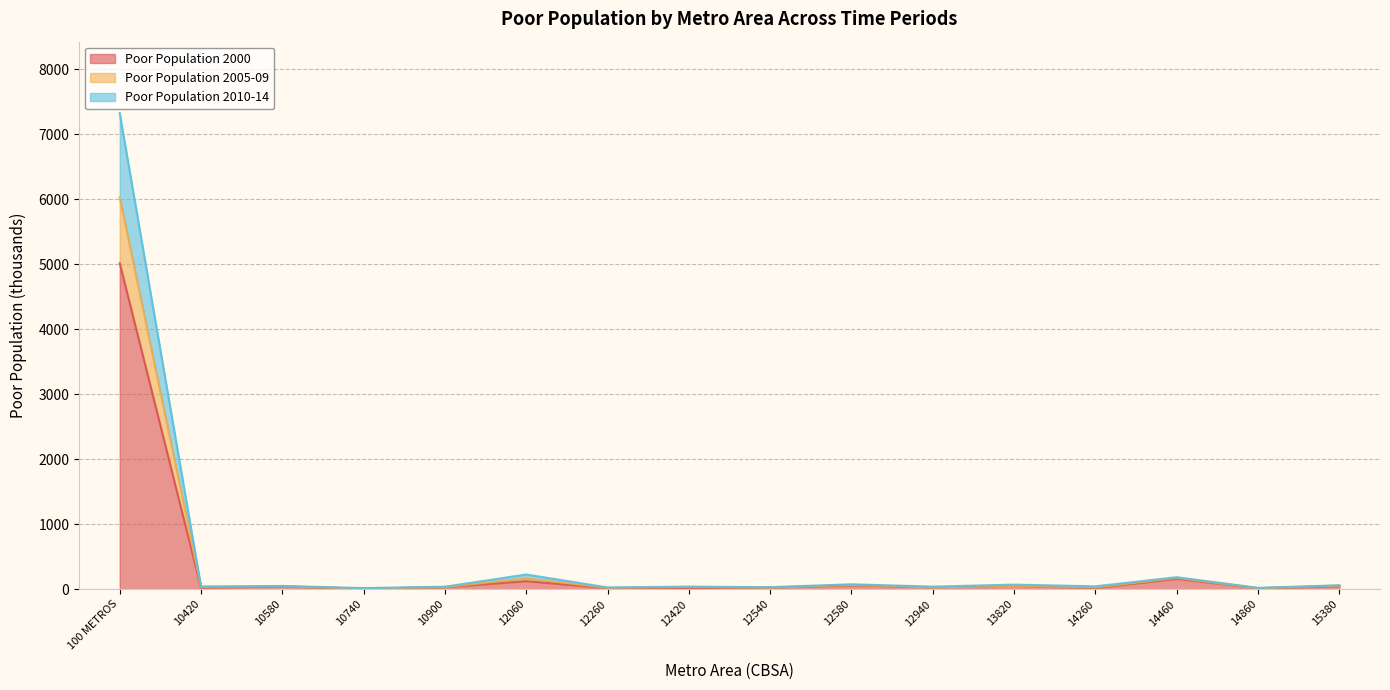

What is the sum of the Poor Population 2000 values at 14460 and 12540?

186.4